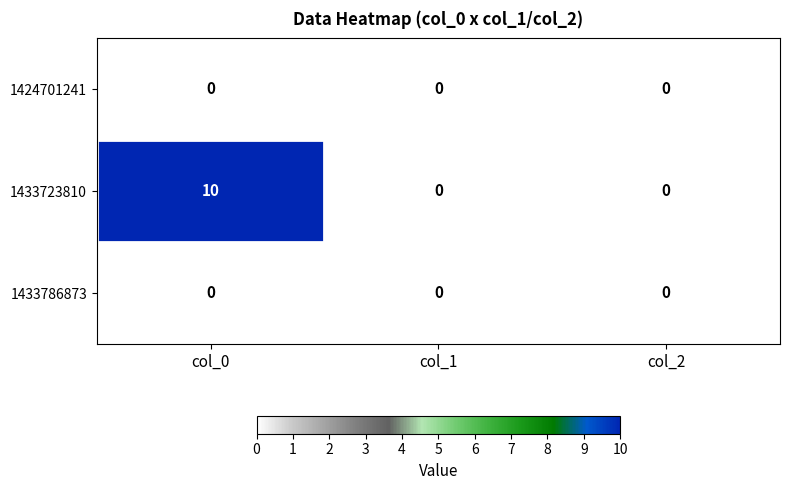

What is the greatest value displayed?

10